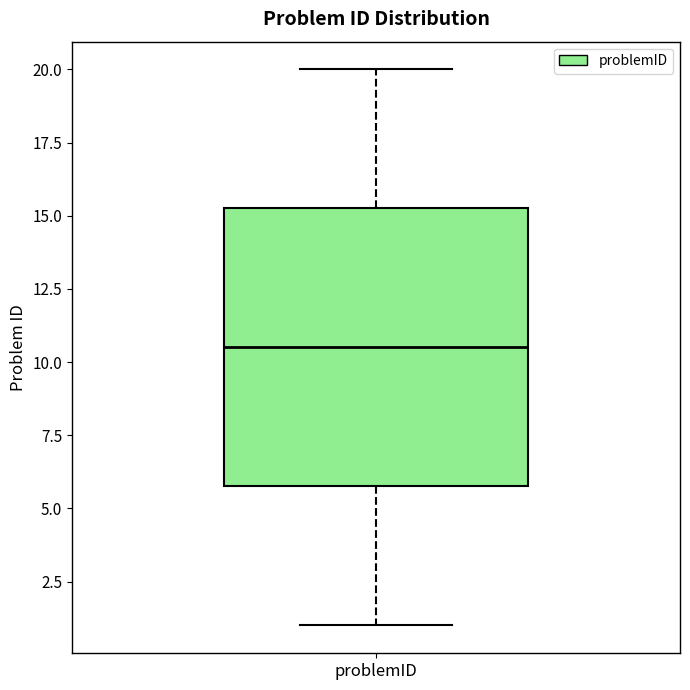

Read this box plot against the y-axis: the position of the median line, the range covered by the box, and the ends of both whiskers. The values are not printed on the chart, so give them approximately, as read against the axis.

median 10.5, box 6.0 to 15.5, whiskers 1.0 to 20.0